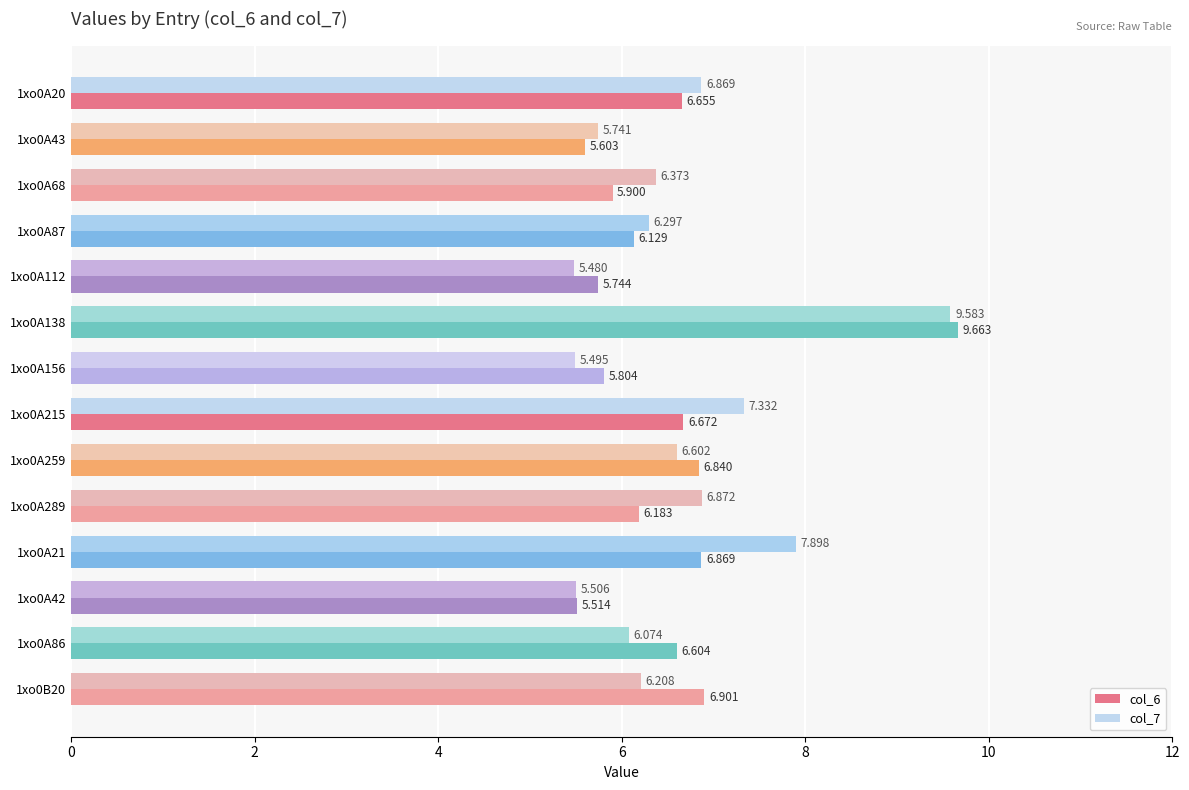

Is the value of col_7 at 1xo0A259 greater than the value of col_6 at 1xo0A259?

No